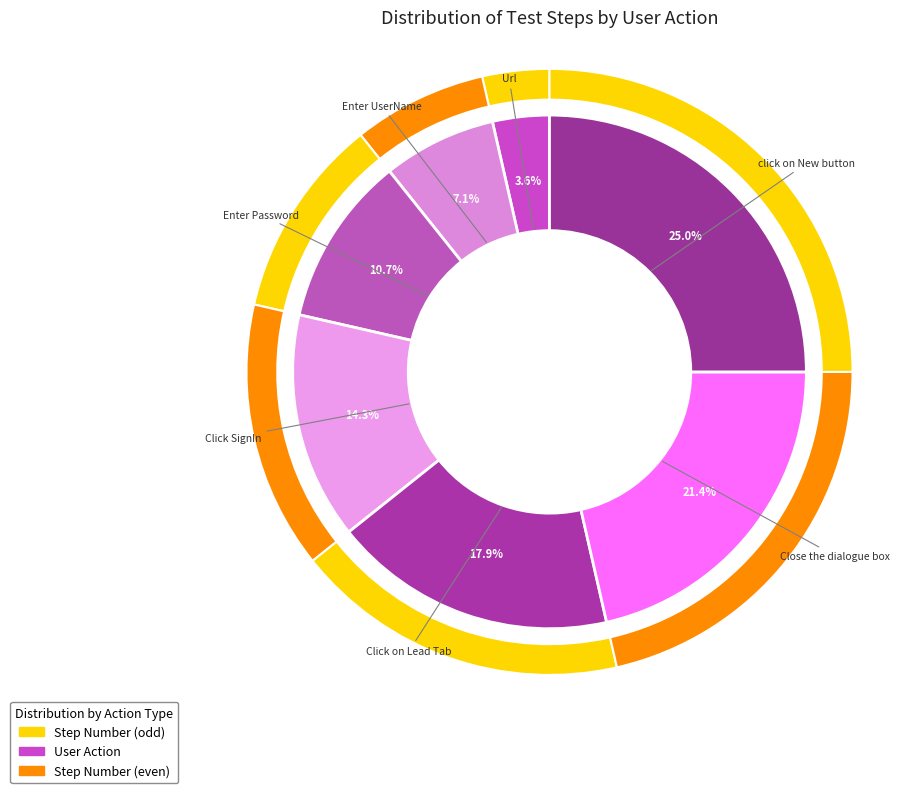

What percentage is NOT represented by Close the dialogue box?

78.6%